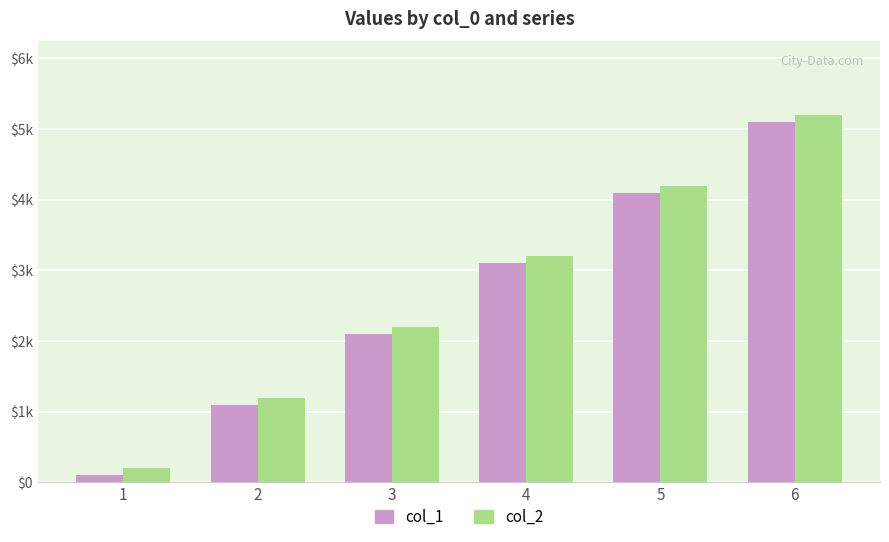

Is it true that col_1 equals 100 at 1?

True